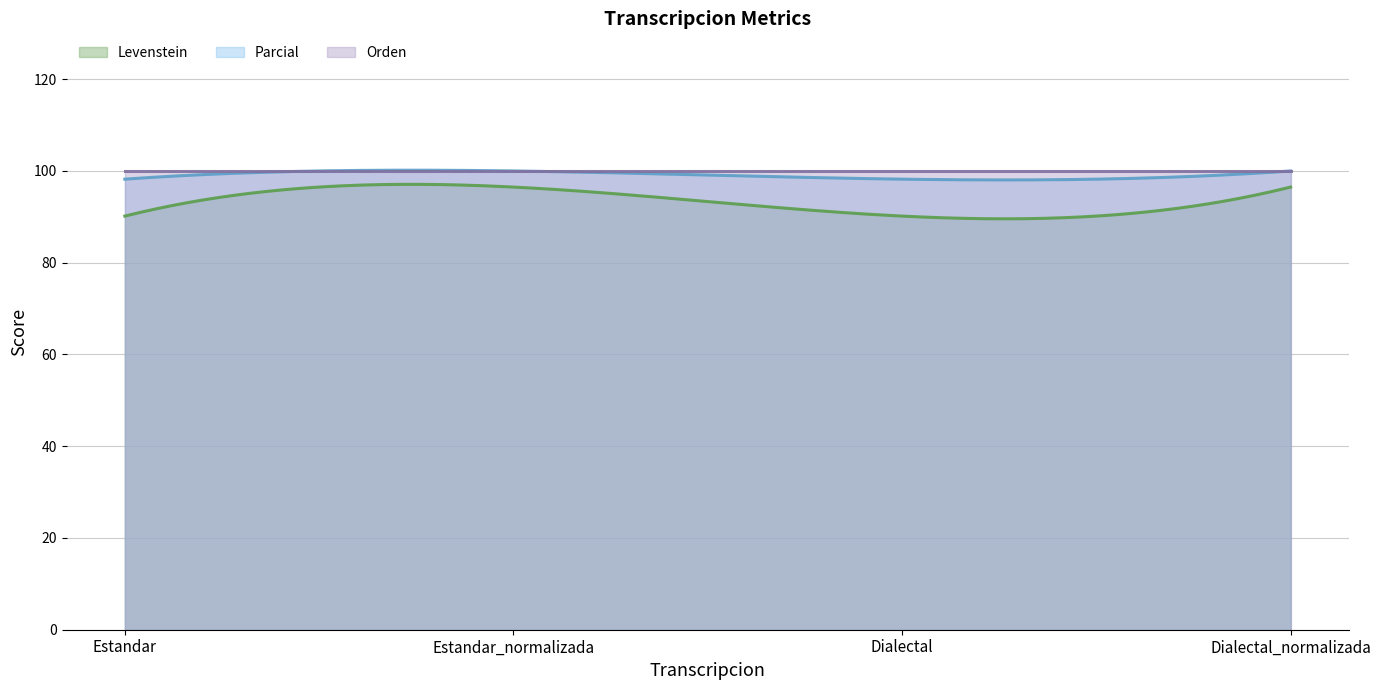

What is the label of the 1st point from the right?

Dialectal_normalizada